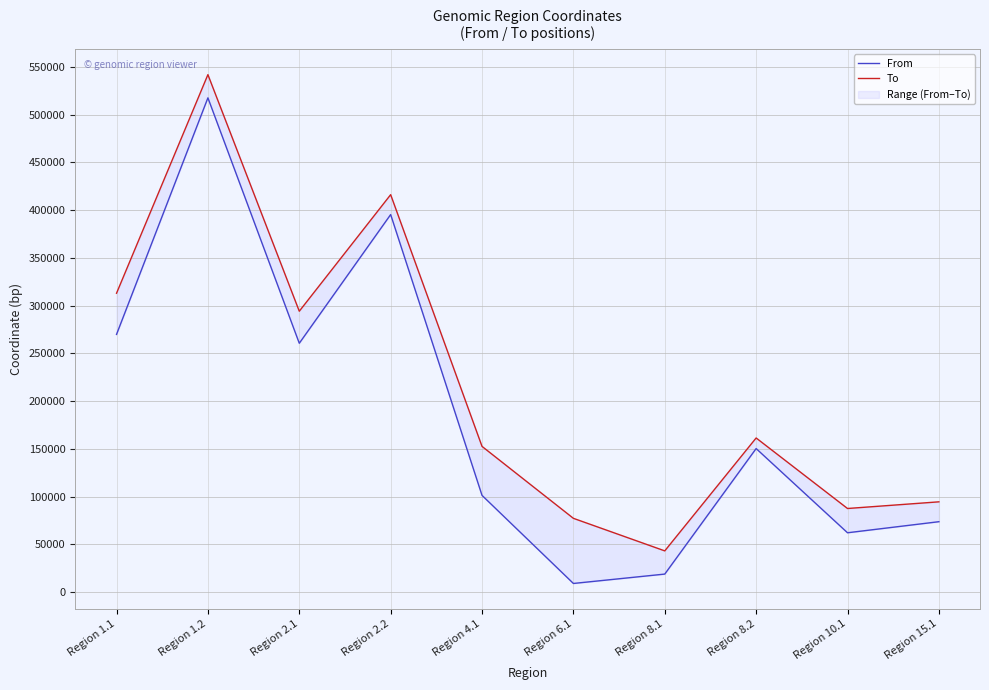

What is the difference between the maximum and minimum values in the To series?

498700